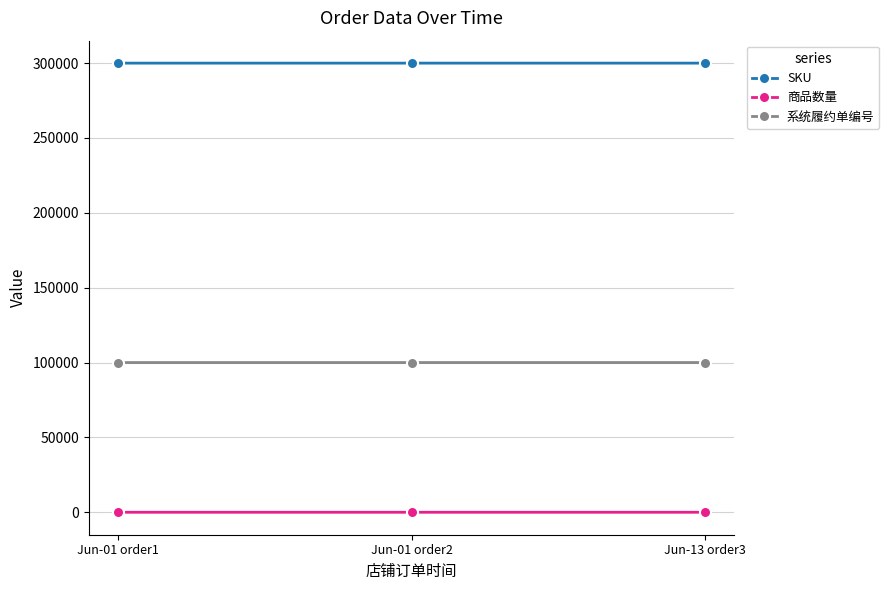

Rank the series by their average value, from lowest to highest.

商品数量, 系统履约单编号, SKU